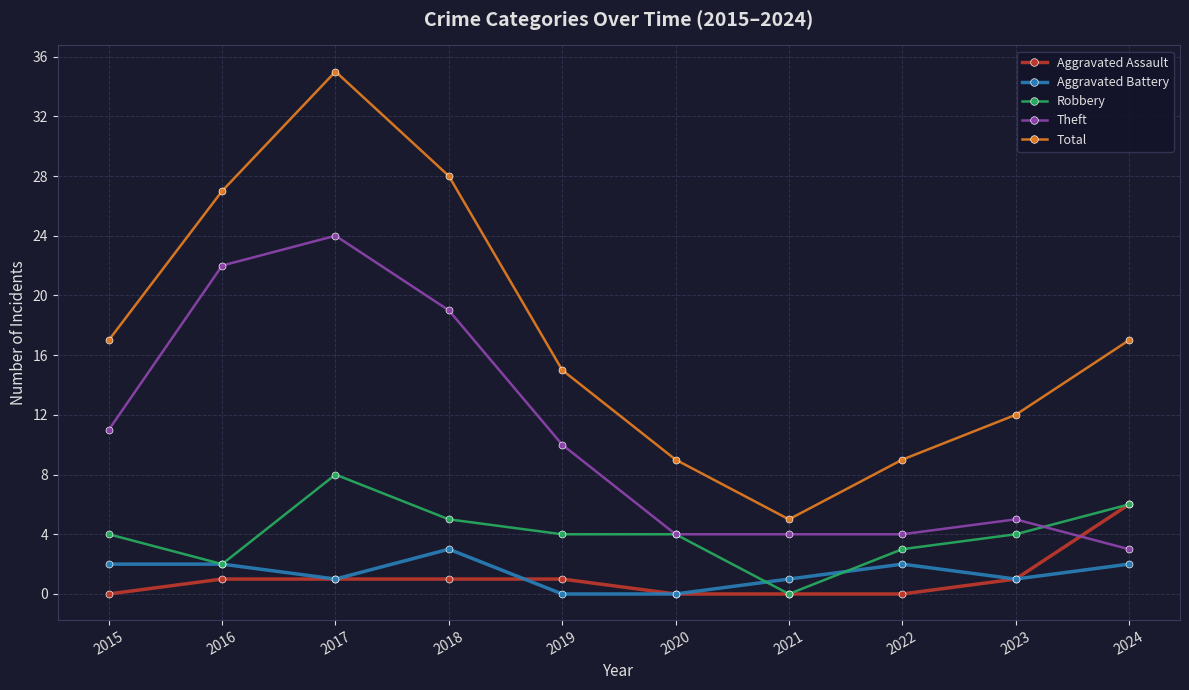

Reading right to left, list all the values displayed in this chart.

Aggravated Assault: 2024=6	2023=1	2022=0	2021=0	2020=0	2019=1	2018=1	2017=1	2016=1	2015=0
Aggravated Battery: 2024=2	2023=1	2022=2	2021=1	2020=0	2019=0	2018=3	2017=1	2016=2	2015=2
Robbery: 2024=6	2023=4	2022=3	2021=0	2020=4	2019=4	2018=5	2017=8	2016=2	2015=4
Theft: 2024=3	2023=5	2022=4	2021=4	2020=4	2019=10	2018=19	2017=24	2016=22	2015=11
Total: 2024=17	2023=12	2022=9	2021=5	2020=9	2019=15	2018=28	2017=35	2016=27	2015=17